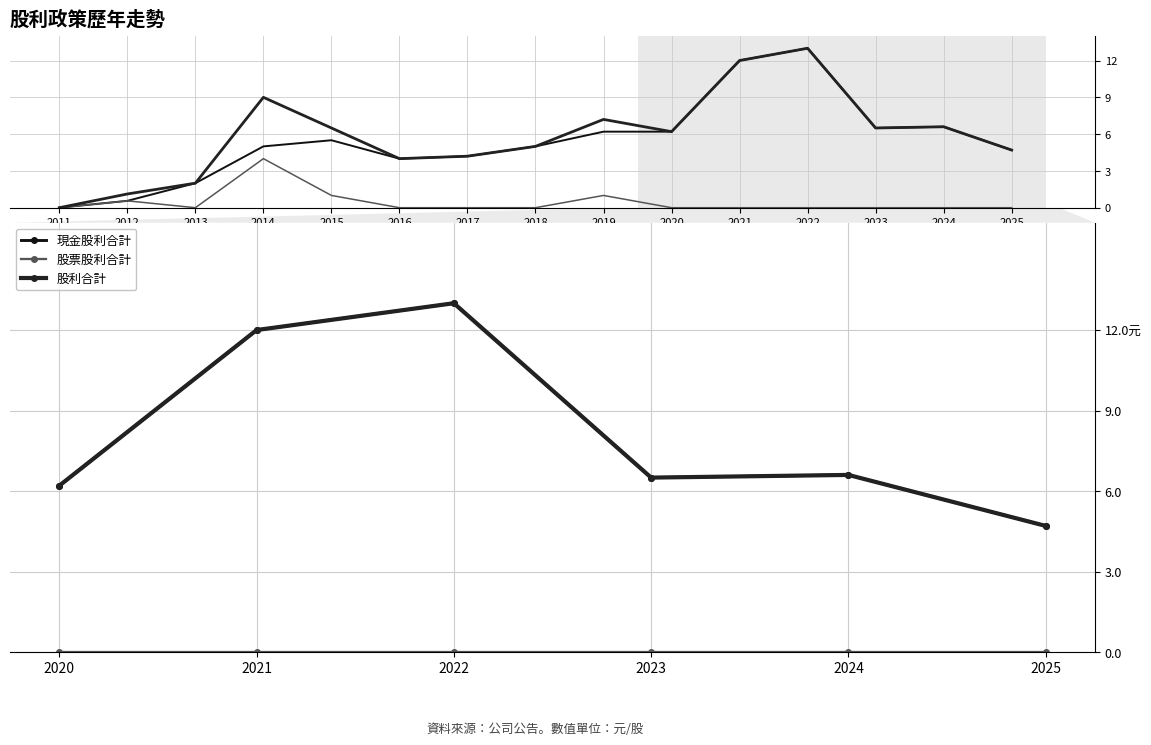

Count the number of data series in this chart.

3